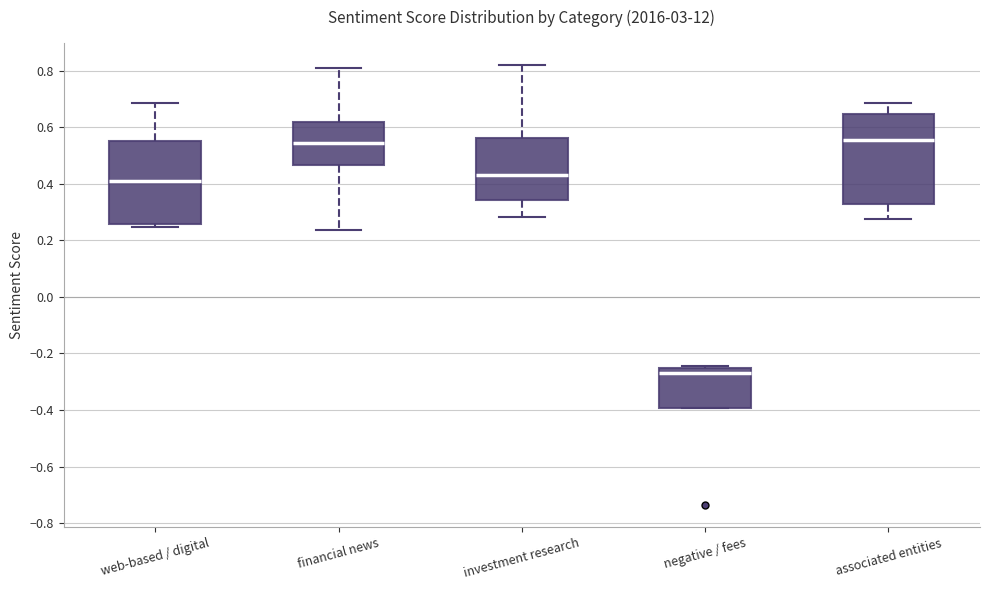

Reading left to right, transcribe this box plot: for each box, give where its median line is, the range the box spans, and where its two whiskers end, as read against the y-axis. The values are not printed on the chart, so give them approximately, as read against the axis.

web-based / digital: median 0.42, box 0.26 to 0.56, whiskers 0.24 to 0.68
financial news: median 0.54, box 0.46 to 0.62, whiskers 0.24 to 0.82
investment research: median 0.44, box 0.34 to 0.56, whiskers 0.28 to 0.82
negative / fees: median -0.26 (just below the box's upper edge), box -0.40 to -0.26, whiskers -0.40 to -0.24
associated entities: median 0.56, box 0.34 to 0.64, whiskers 0.28 to 0.68